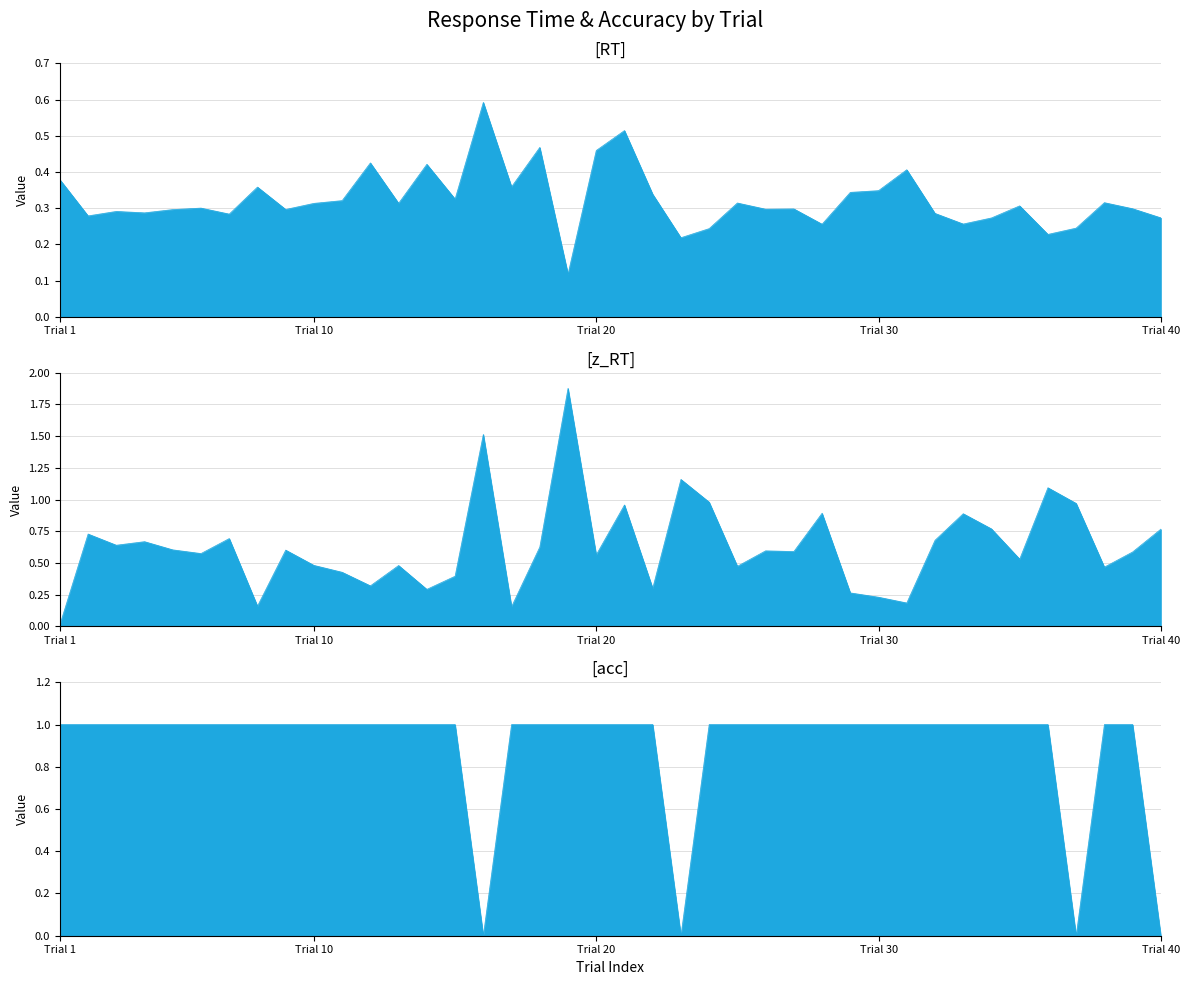

What is the spread (max minus min) of values at 31?

0.7